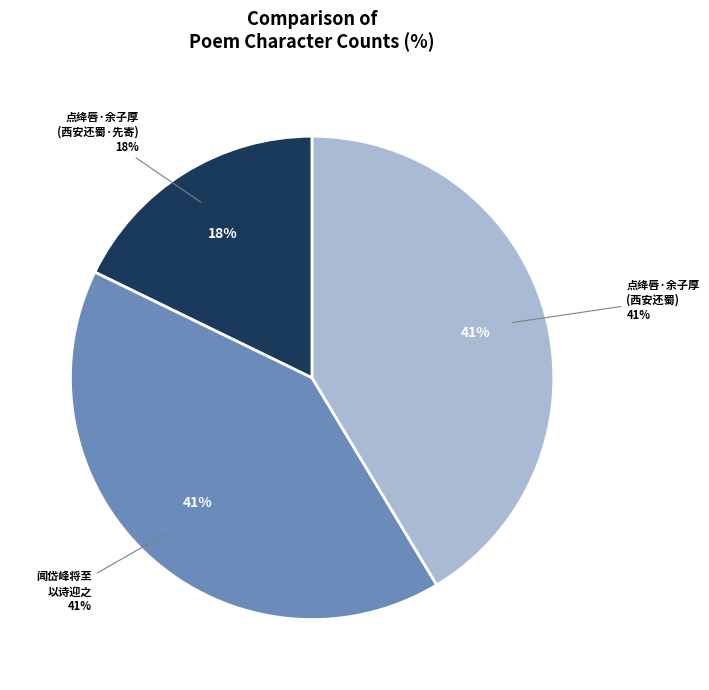

To the nearest percent, what is the combined percentage of 闻岱峰将至以诗迎之用东坡喜刘景文至韵 and 点绛唇·余子厚从西安还蜀，遣使迎之，用俞商卿韵先寄?

59%